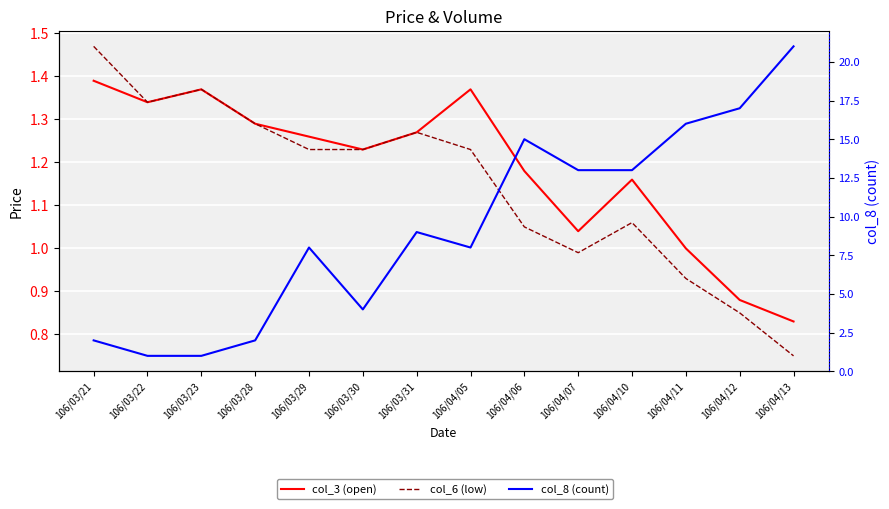

How many data points in col_3 (open) are less than 1?

2